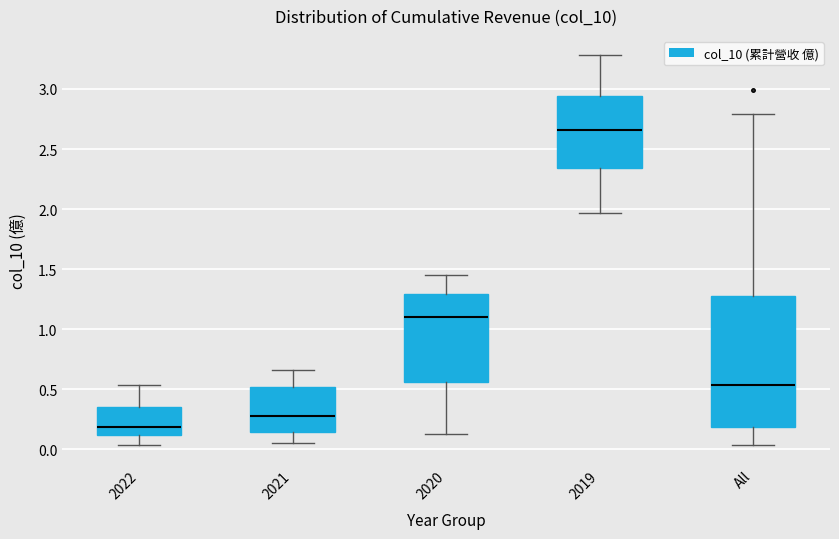

Reading left to right, transcribe this box plot: for each box, give where its median line is, the range the box spans, and where its two whiskers end, as read against the y-axis. The values are not printed on the chart, so give them approximately, as read against the axis.

2022: median 0.20, box 0.10 to 0.35, whiskers 0.05 to 0.55
2021: median 0.30, box 0.15 to 0.50, whiskers 0.05 to 0.65
2020: median 1.10, box 0.55 to 1.30, whiskers 0.15 to 1.45
2019: median 2.65, box 2.35 to 2.95, whiskers 1.95 to 3.30
All: median 0.55, box 0.20 to 1.30, whiskers 0.05 to 2.80